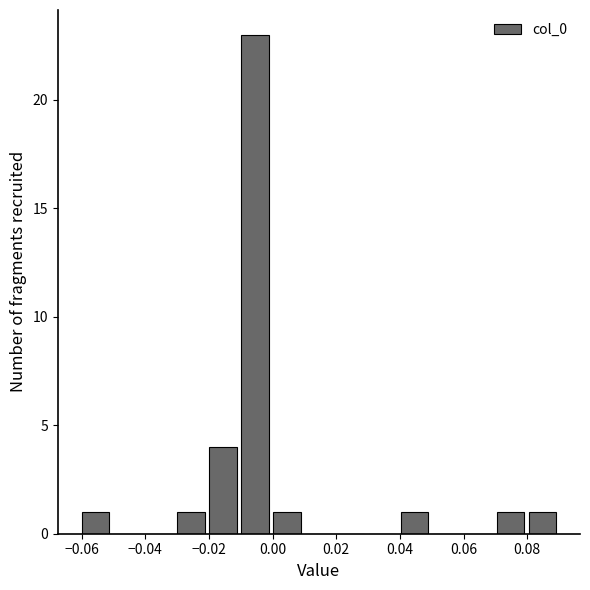

Reading left to right, list every bar in this chart as the range it spans on the x-axis followed by its height. Neither the bar edges nor the heights are printed on the chart, so give them approximately, as read against the axes.

-0.06 to -0.05: 1
-0.05 to -0.04: 0
-0.04 to -0.03: 0
-0.03 to -0.02: 1
-0.02 to -0.01: 4
-0.01 to 0.00: 23
0.00 to 0.01: 1
0.01 to 0.02: 0
0.02 to 0.03: 0
0.03 to 0.04: 0
0.04 to 0.05: 1
0.05 to 0.06: 0
0.06 to 0.07: 0
0.07 to 0.08: 1
0.08 to 0.09: 1